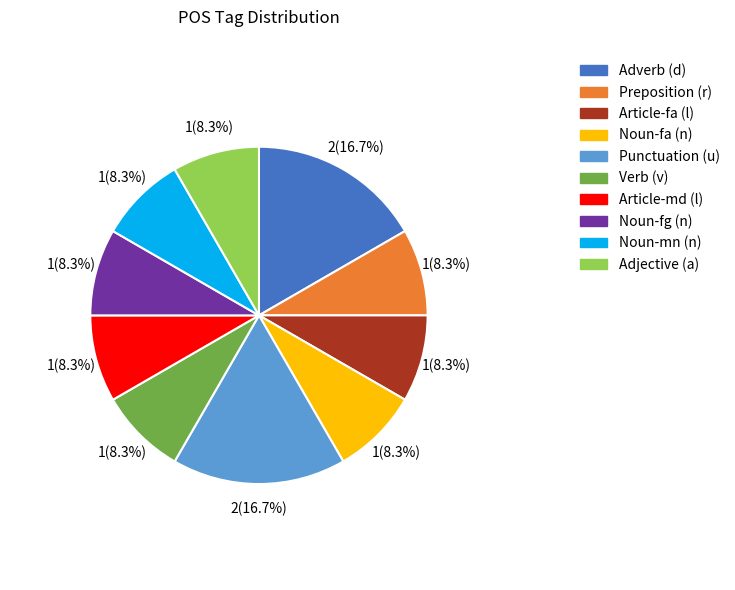

How much of the chart is everything except Noun-fa (n)?

91.7%